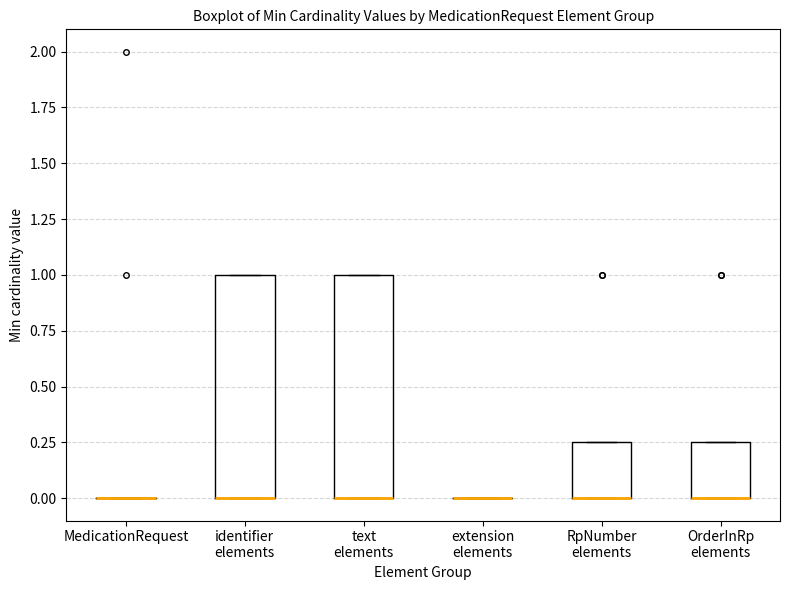

Reading left to right, read every box against the y-axis: the position of its median line, the range the box covers, and the ends of its whiskers. The values are not printed on the chart, so give them approximately, as read against the axis.

MedicationRequest: box collapsed to a line at 0.00, whiskers 0.00 to 0.00
identifier elements: median 0.00 (drawn on the box's lower edge), box 0.00 to 1.00, whiskers 0.00 to 1.00
text elements: median 0.00 (drawn on the box's lower edge), box 0.00 to 1.00, whiskers 0.00 to 1.00
extension elements: box collapsed to a line at 0.00, whiskers 0.00 to 0.00
RpNumber elements: median 0.00 (drawn on the box's lower edge), box 0.00 to 0.25, whiskers 0.00 to 0.25
OrderInRp elements: median 0.00 (drawn on the box's lower edge), box 0.00 to 0.25, whiskers 0.00 to 0.25